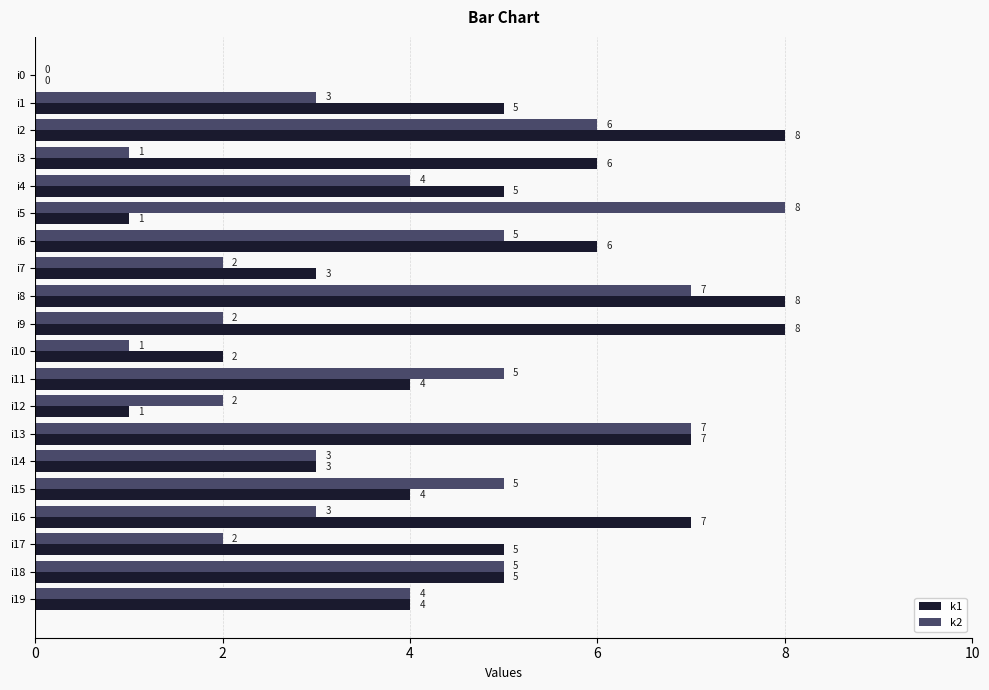

The k1 series shows 5 at i1. True or false?

True